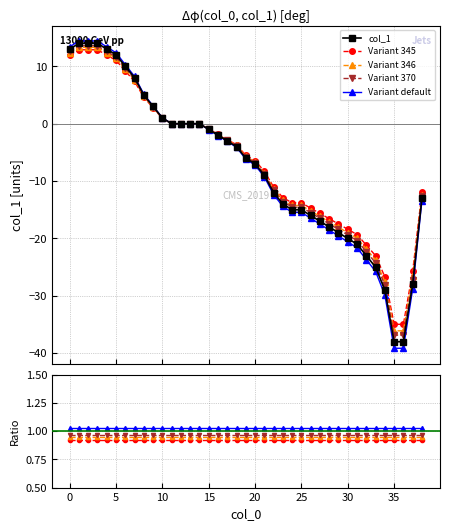

What is the difference between the values at 27 and 24?

1.9